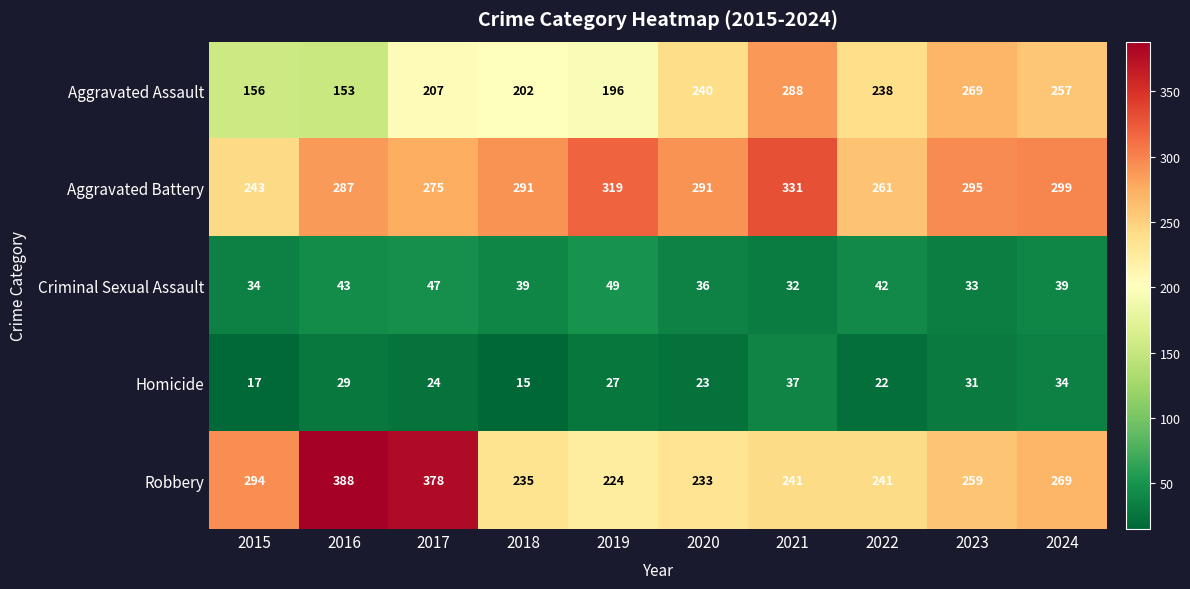

What is the total value across all series at 2017?

931